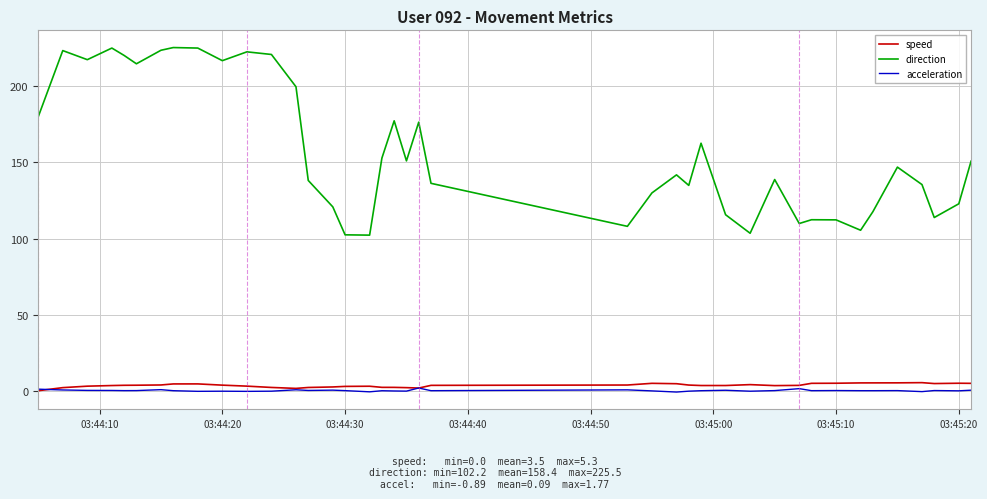

True or false: acceleration and direction cross at least once.

False